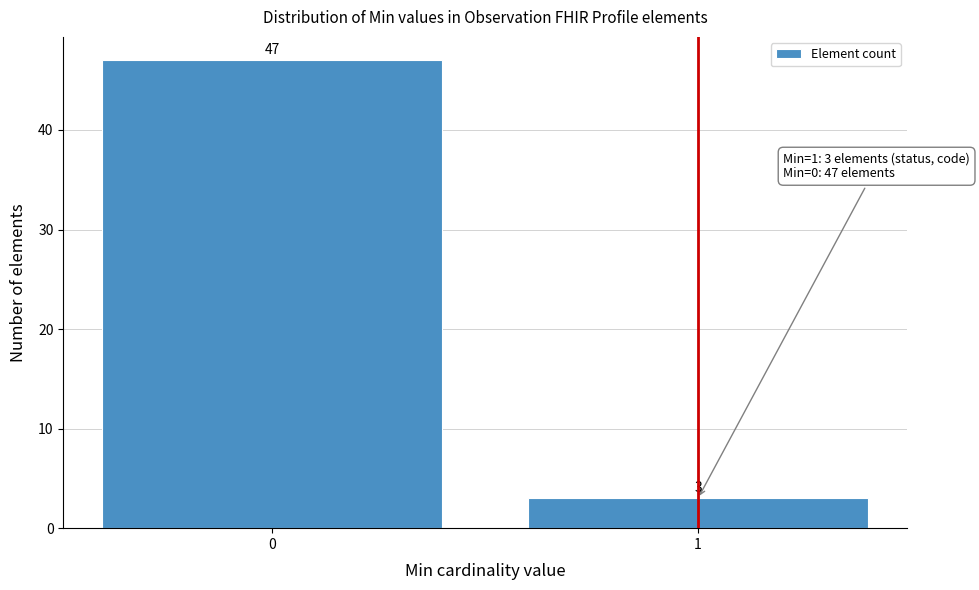

Reading left to right, transcribe all the data shown in this chart.

47	3